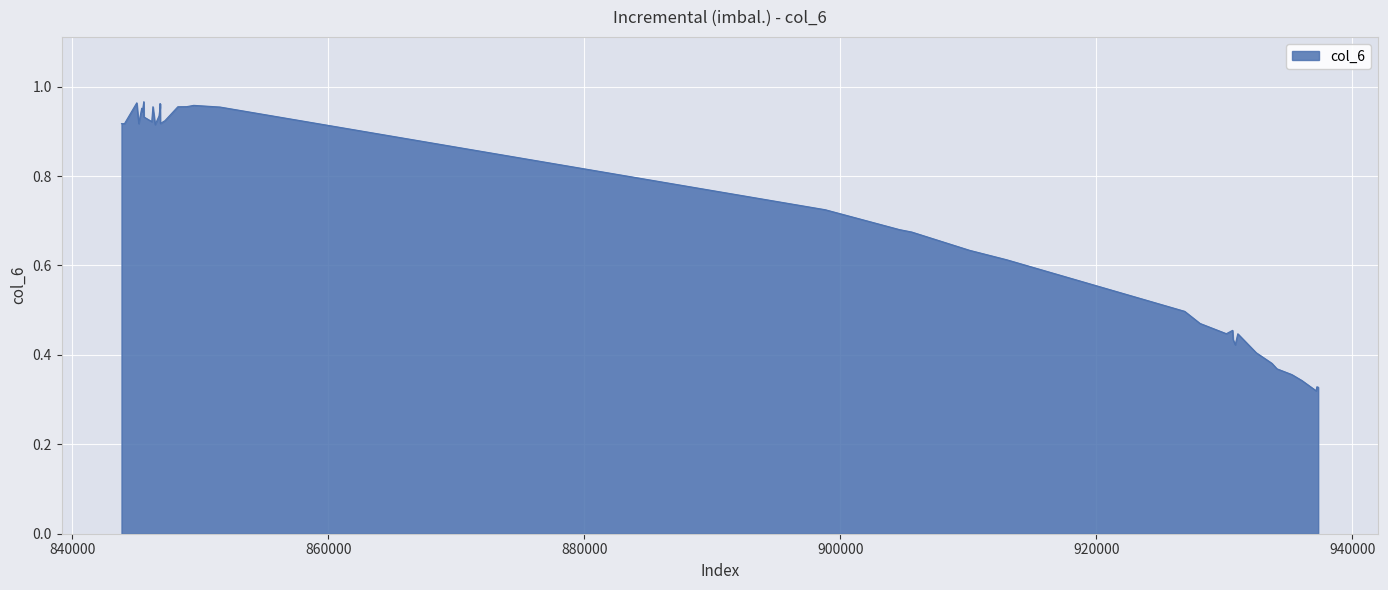

What is the greatest value displayed?

1.0